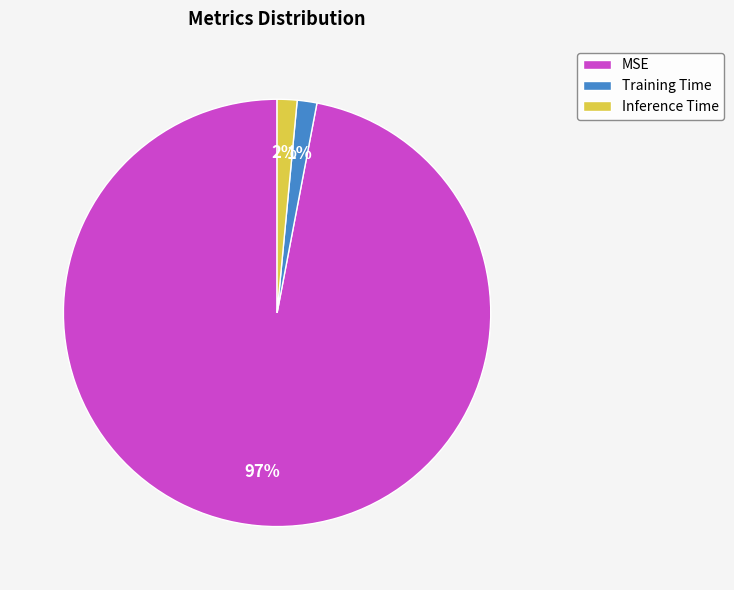

Do MSE and Training Time together represent more than half of the pie?

Yes